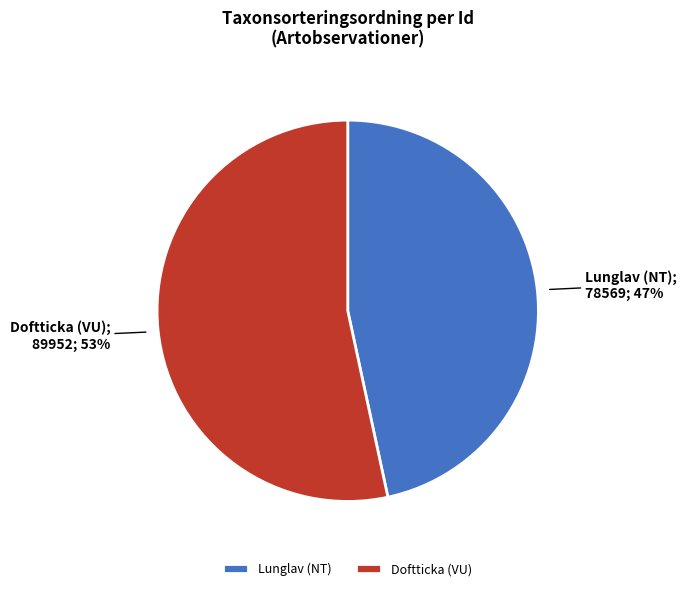

Which category has the smallest portion of the pie?

Lunglav (NT)